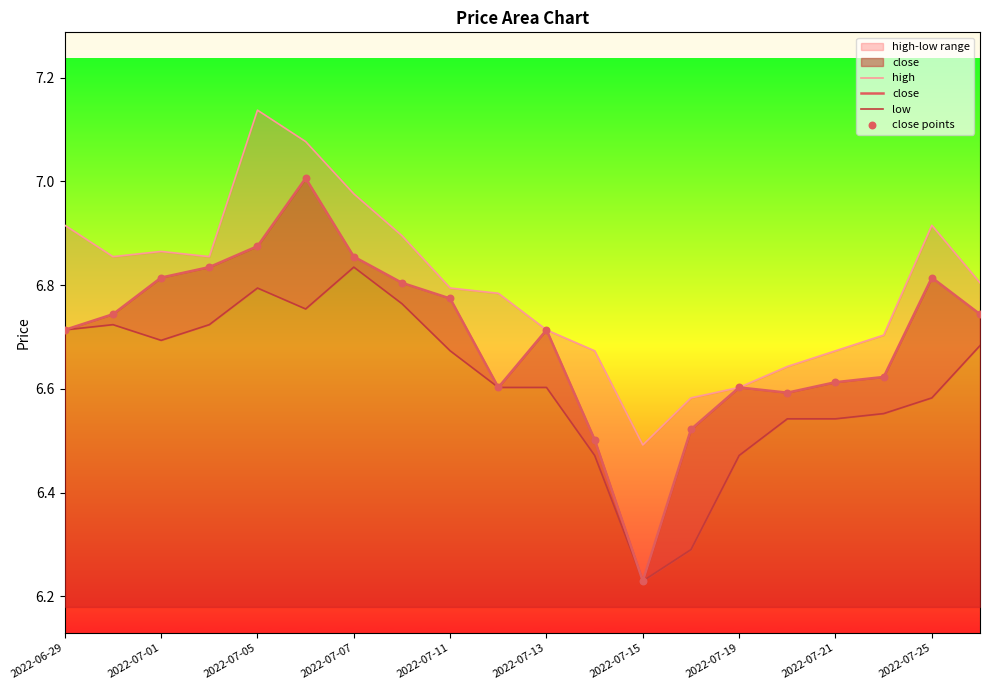

Which series reaches the minimum Y coordinate?

close